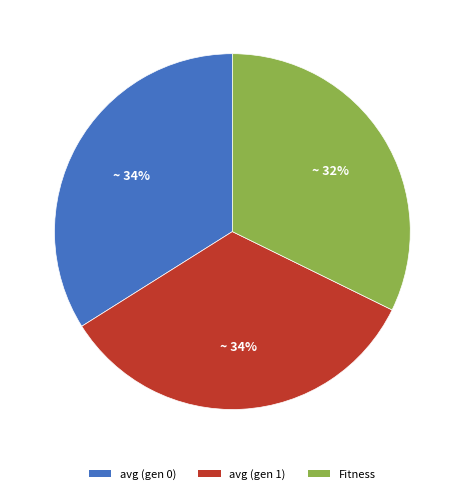

Between avg (gen 1) and Fitness, which is larger?

avg (gen 1)